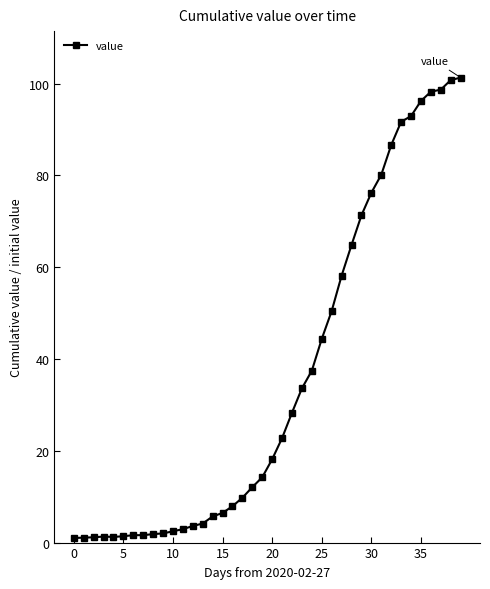

How many distinct data groups are displayed?

1